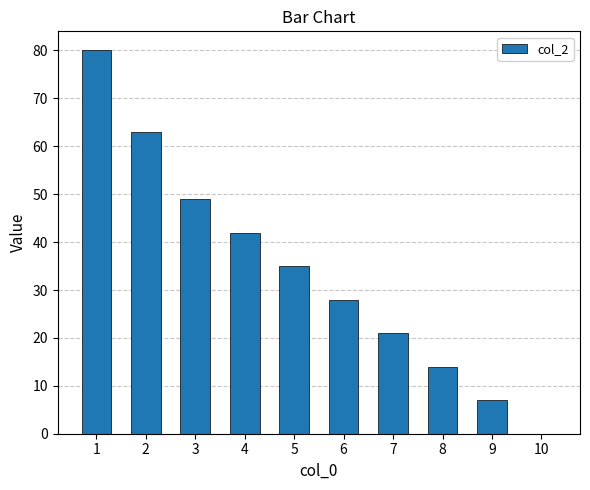

At which category does the chart reach its peak across all series?

1